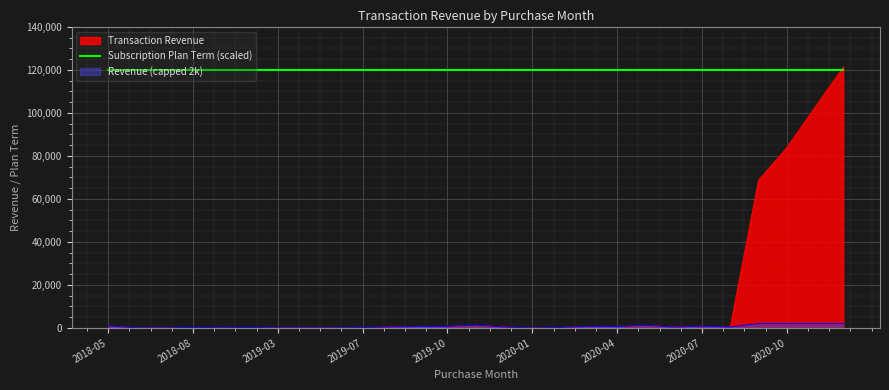

Where does the data first go above 458?

2018-05